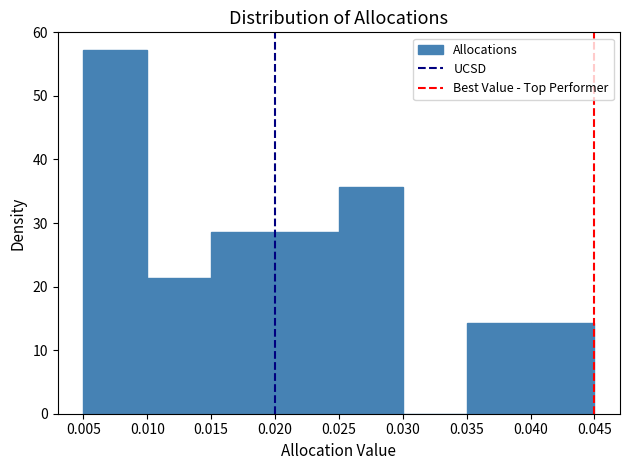

Reading left to right, transcribe this chart: for each bar, give the range it covers on the x-axis and its height. The values are not printed on the chart, so give them approximately, as read against the axis.

0.005 to 0.010: 57
0.010 to 0.015: 21
0.015 to 0.020: 29
0.020 to 0.025: 29
0.025 to 0.030: 36
0.030 to 0.035: 0
0.035 to 0.040: 14
0.040 to 0.045: 14